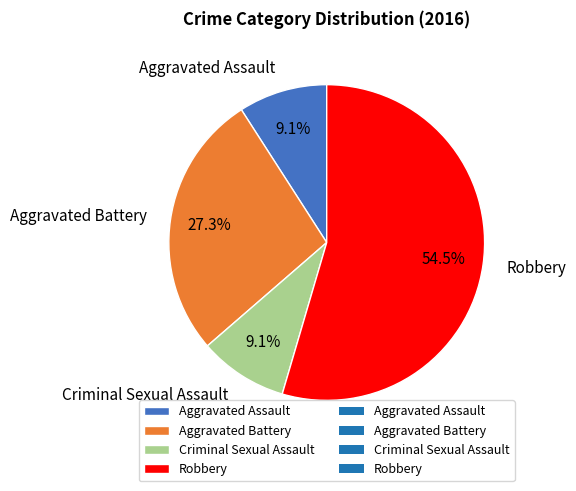

What percentage is the Aggravated Battery slice, to the nearest percent?

27%